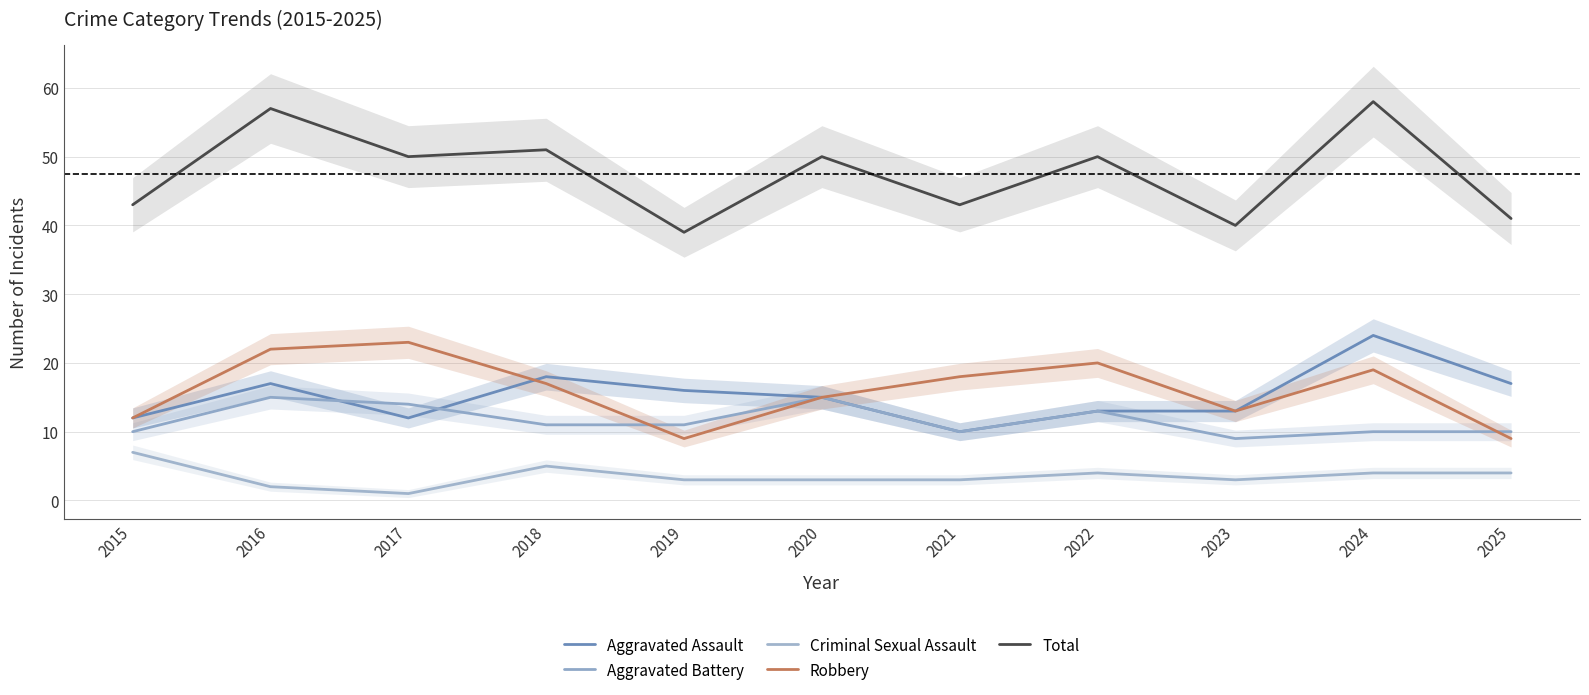

Which series changed the most between 2022 and 2024?

Aggravated Assault